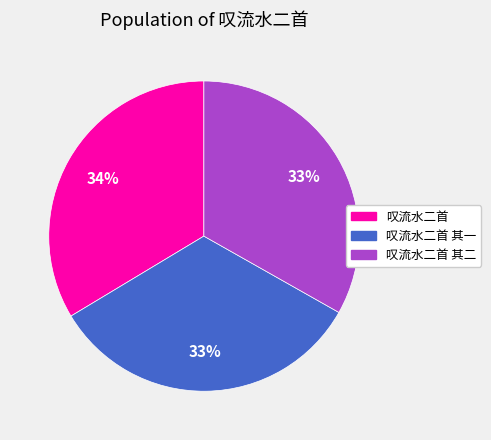

Does any single category account for the majority?

No